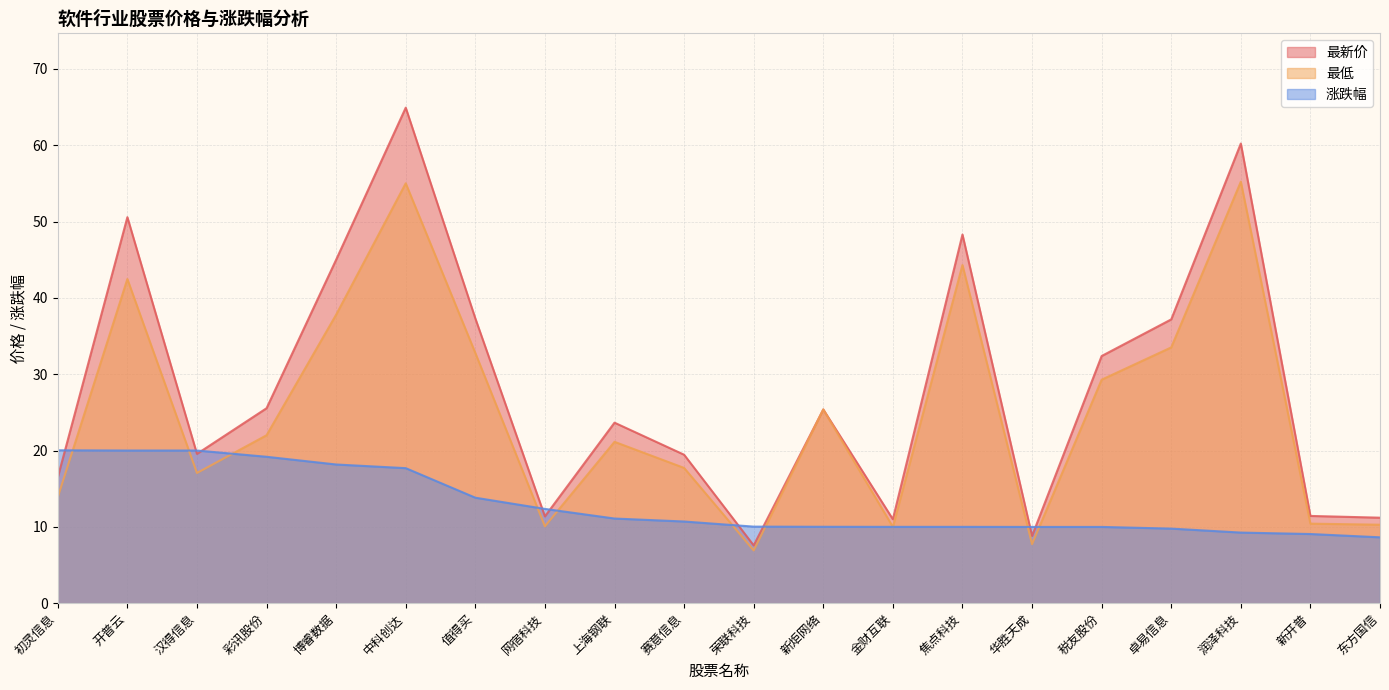

What is the total value across all series at 新炬网络?

60.8